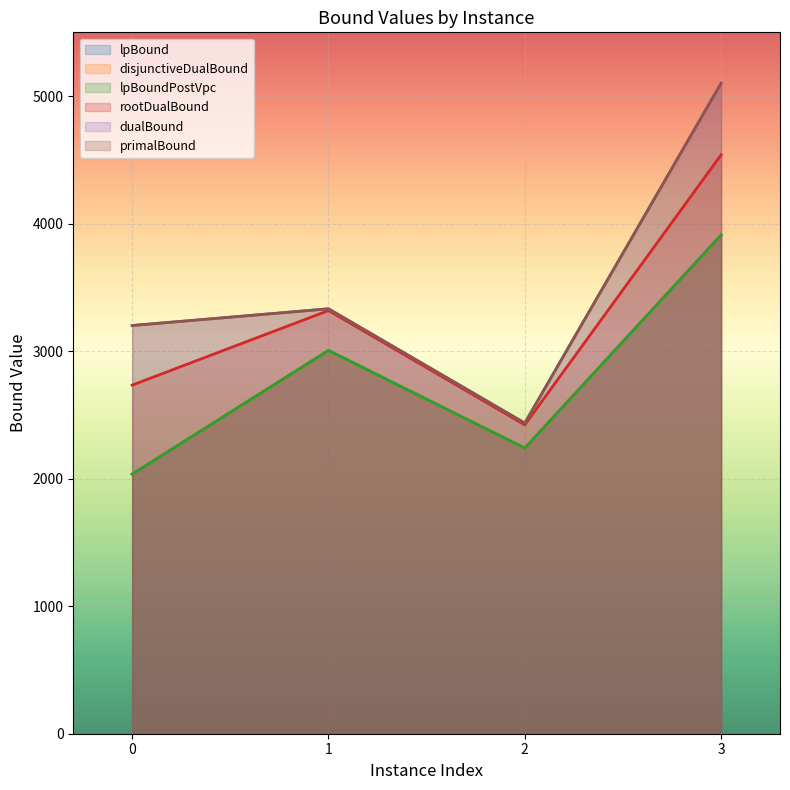

Between 3 and 0, which is larger?

3